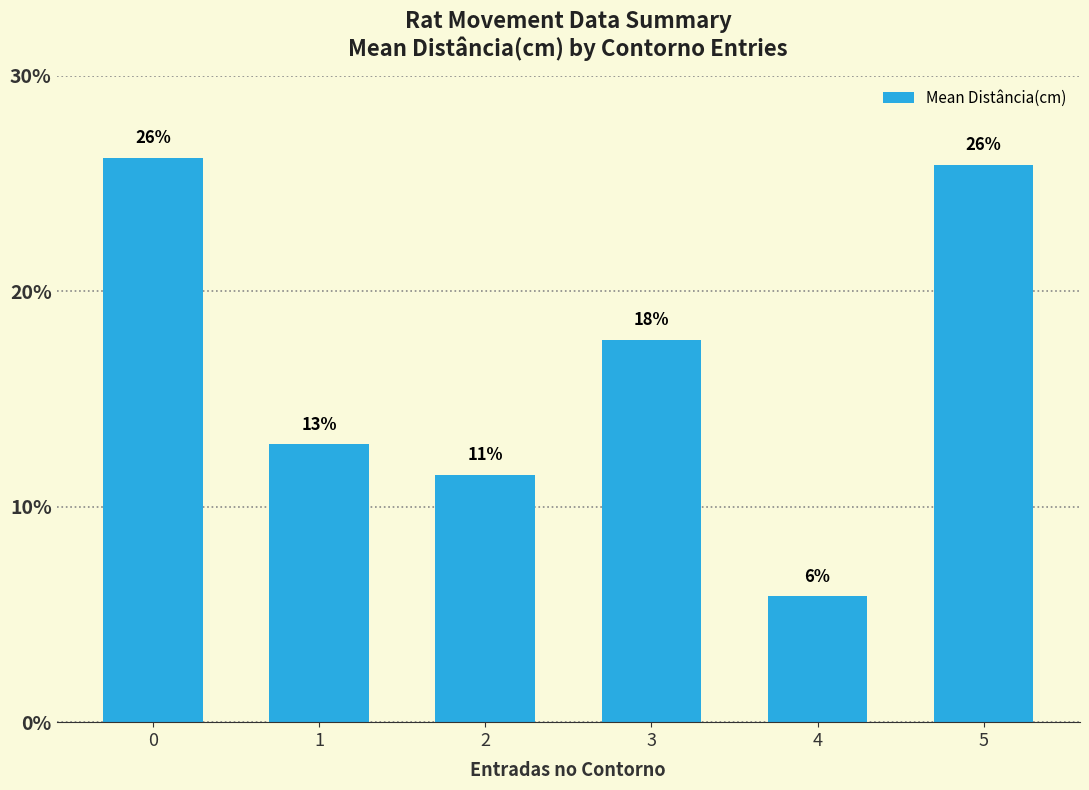

Does the chart contain any negative values?

No